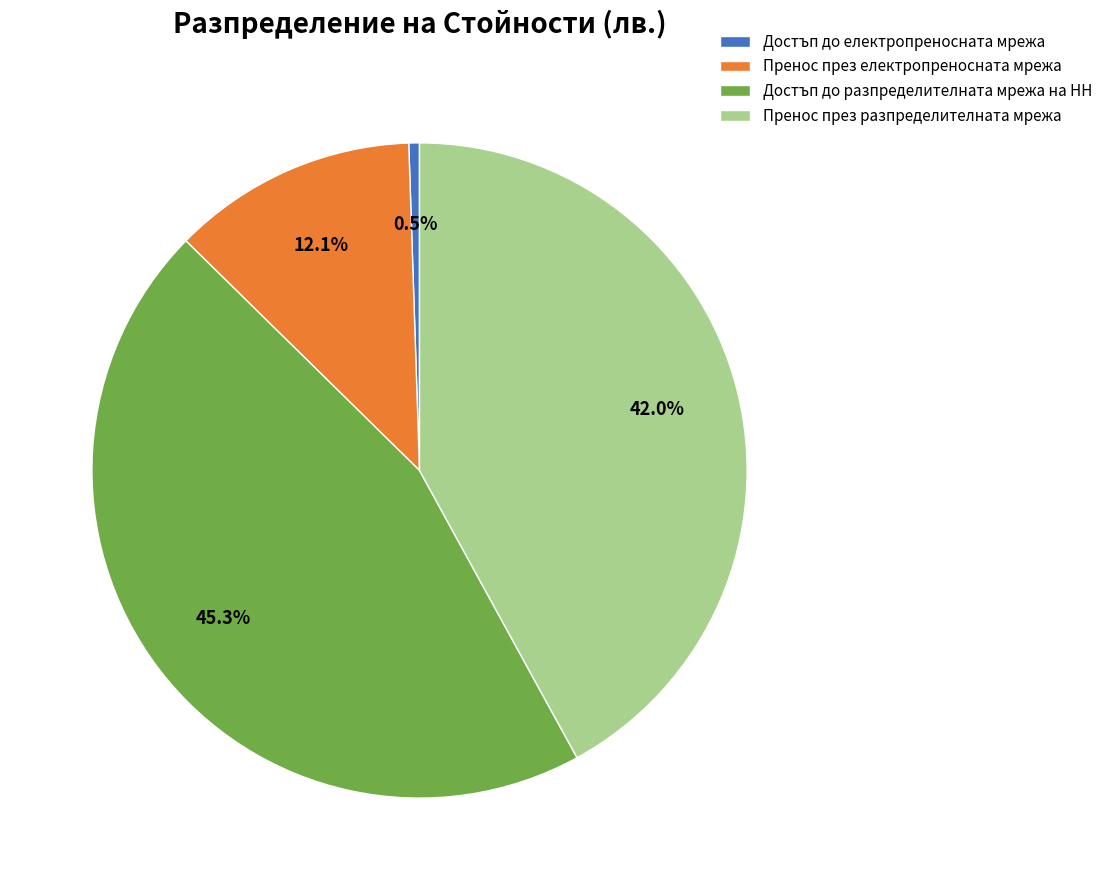

Which category has the smallest portion of the pie?

Достъп до електропреносната мрежа